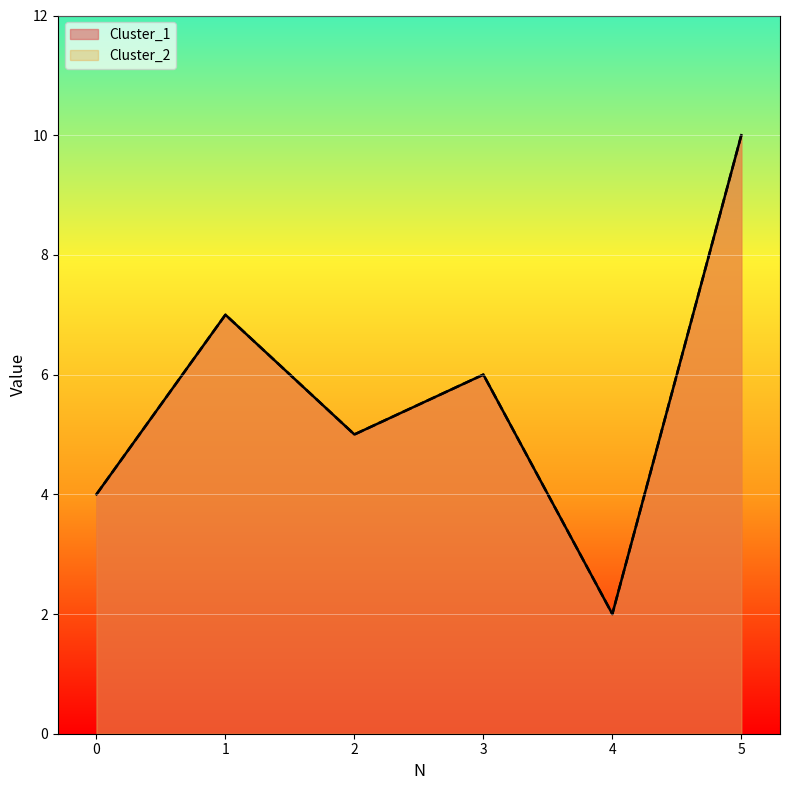

The value of Cluster_1 at 2 is 5. True or false?

True